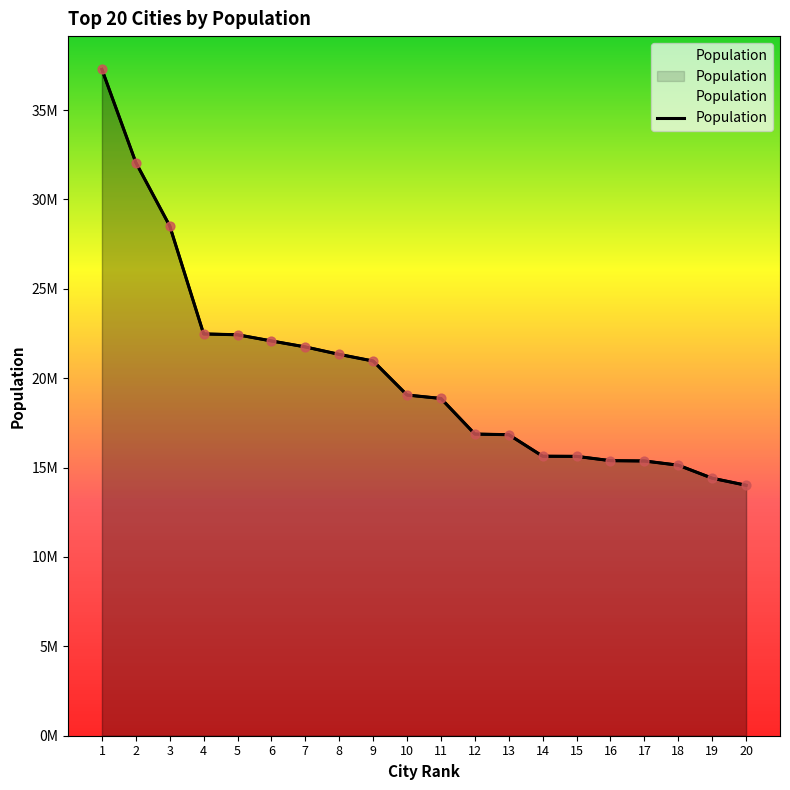

What is the change in value from 9 to 14?

-5325000